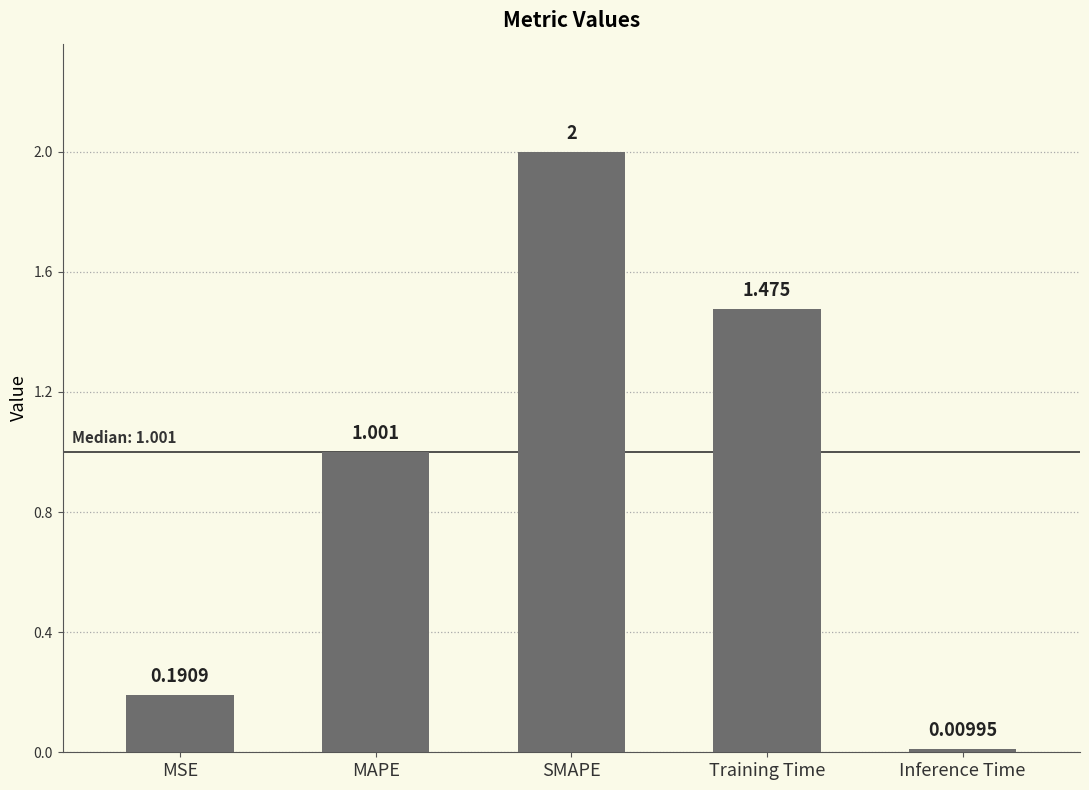

Is it true that the value at MAPE is 1.0?

True